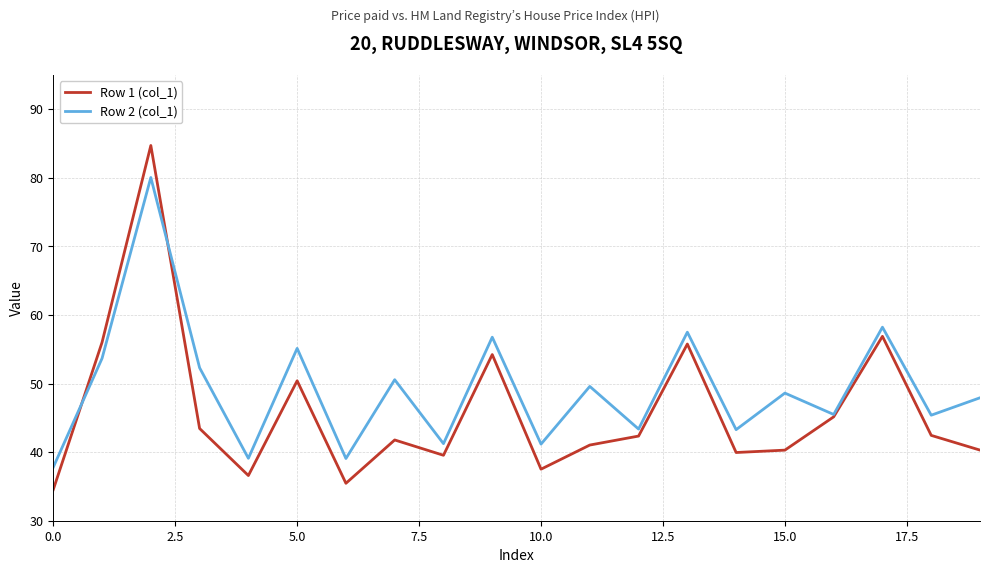

Which series ends up on top after the final intersection of Row 2 (col_1) and Row 1 (col_1)?

Row 2 (col_1)